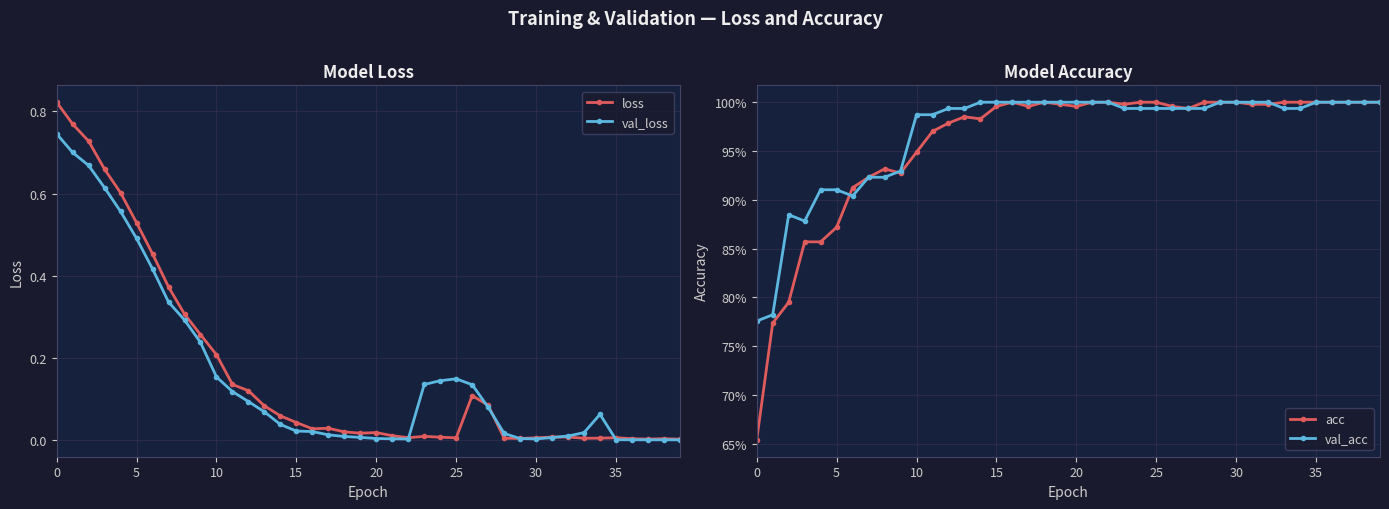

The value of loss at 24 is 0.0. True or false?

True